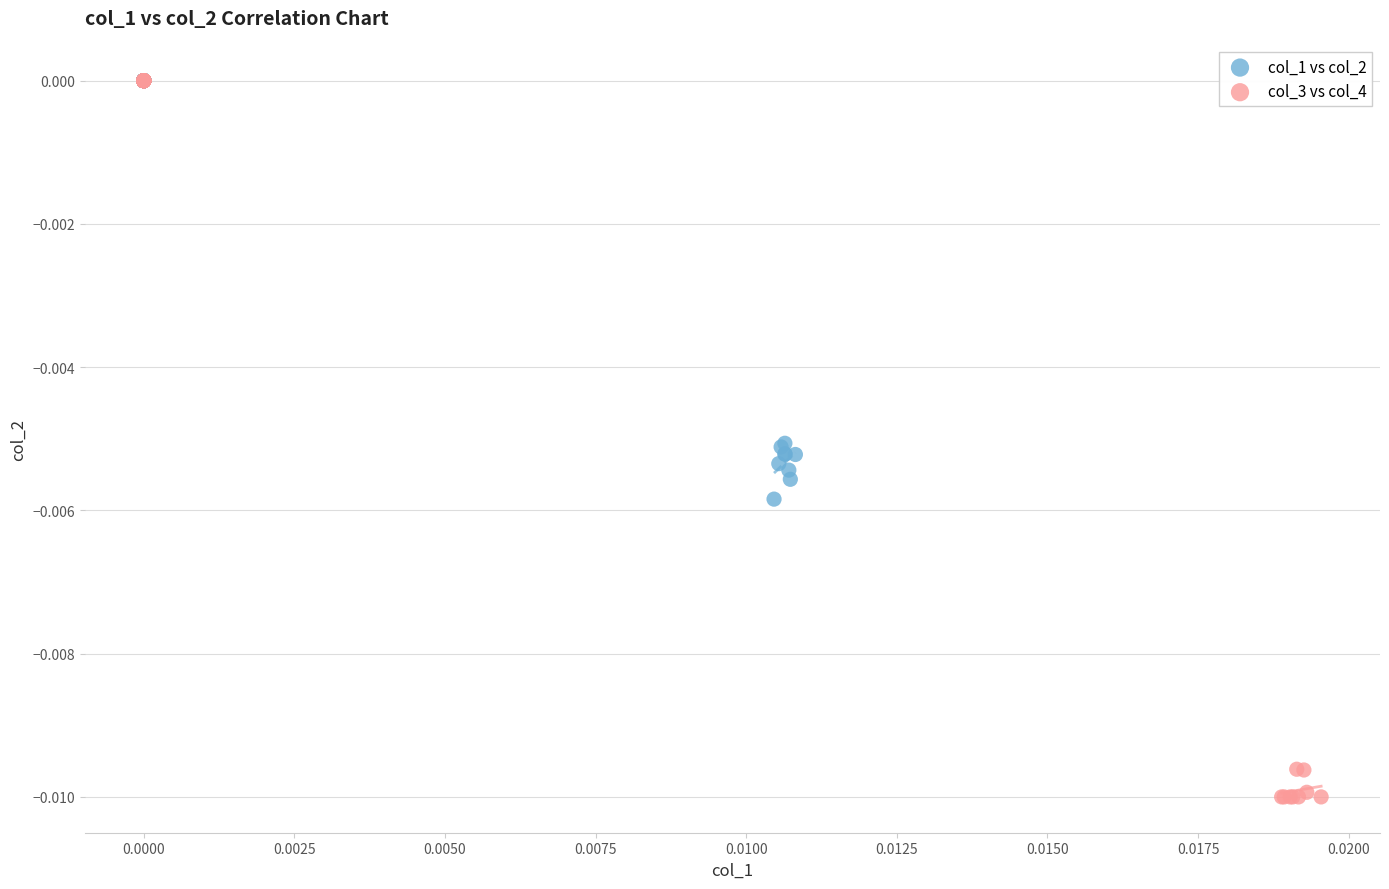

Which series contains the lowest Y value?

col_3 vs col_4